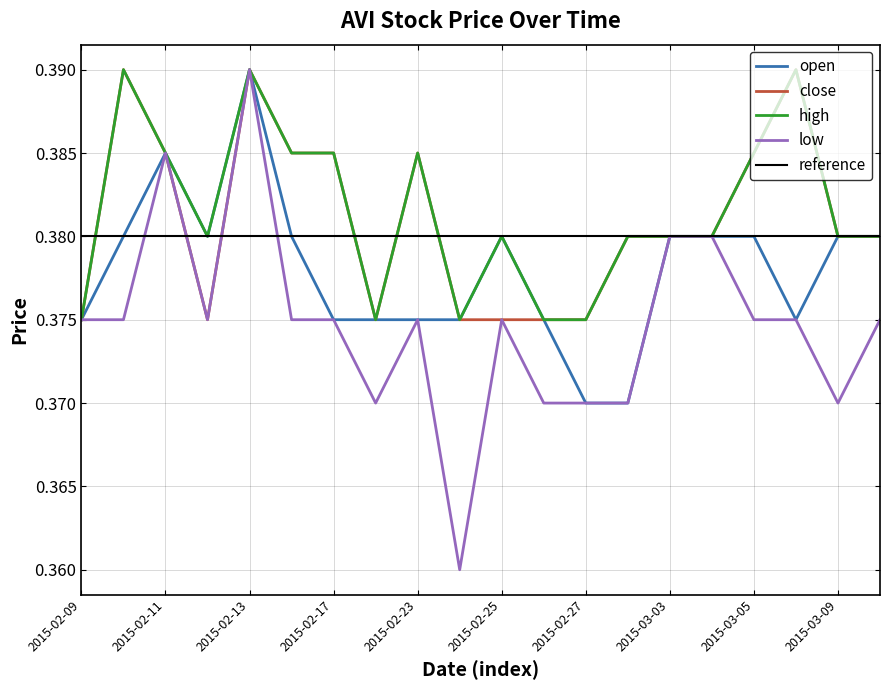

What is the sum of all high values?

7.6